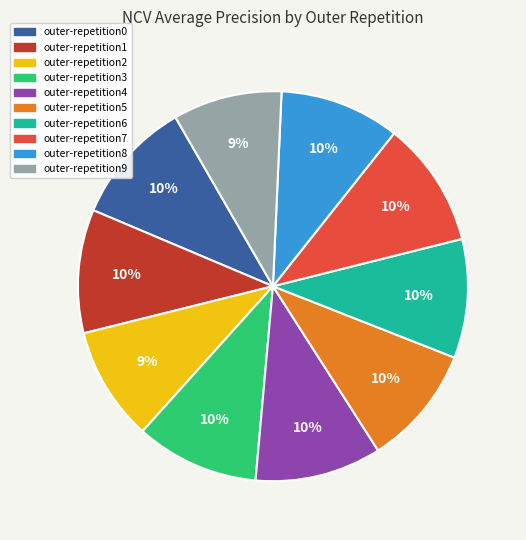

Is the sum of outer-repetition2 and outer-repetition1 greater than half?

No